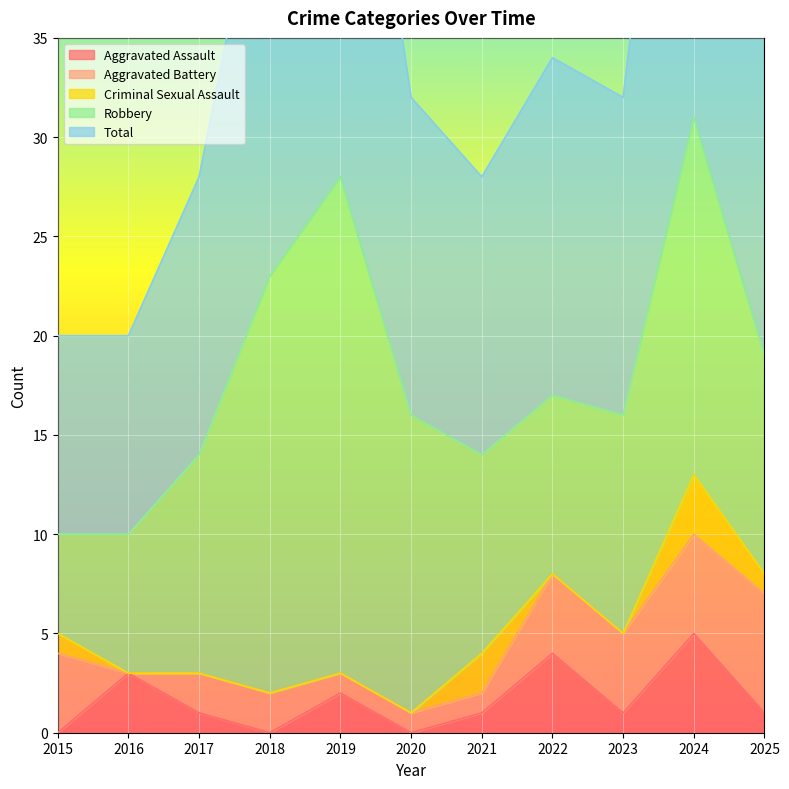

Which category has the highest value across all series?

2024